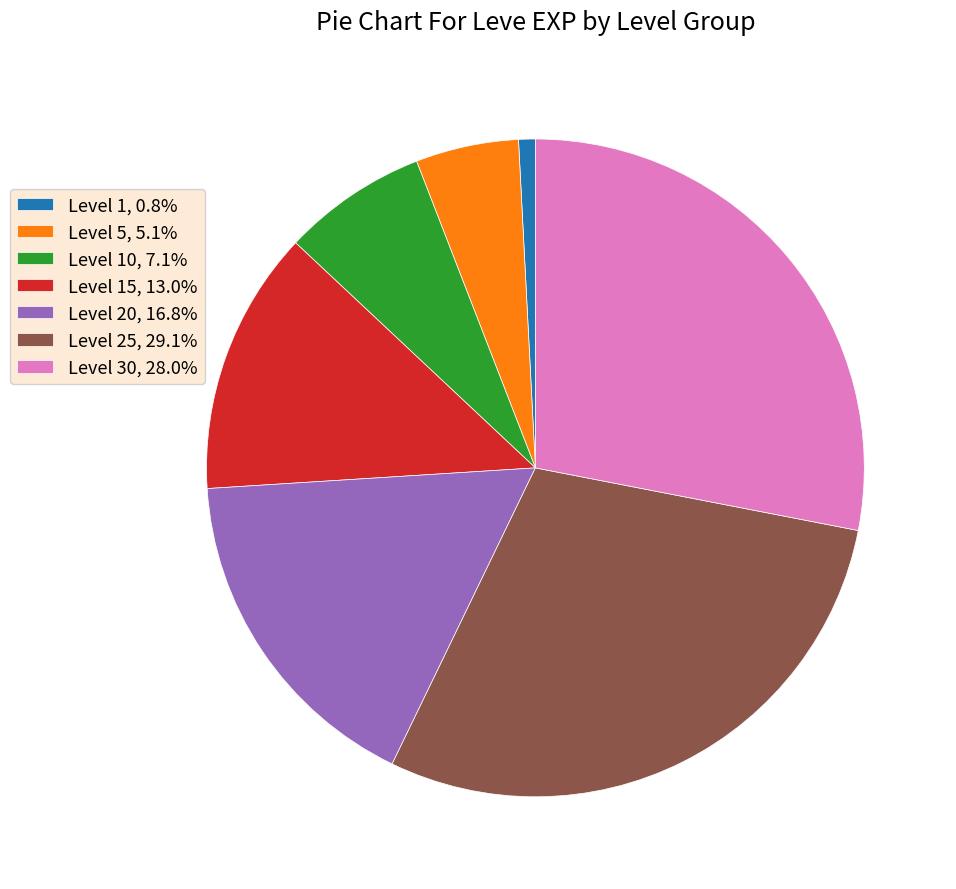

How many slices are in this pie chart?

7